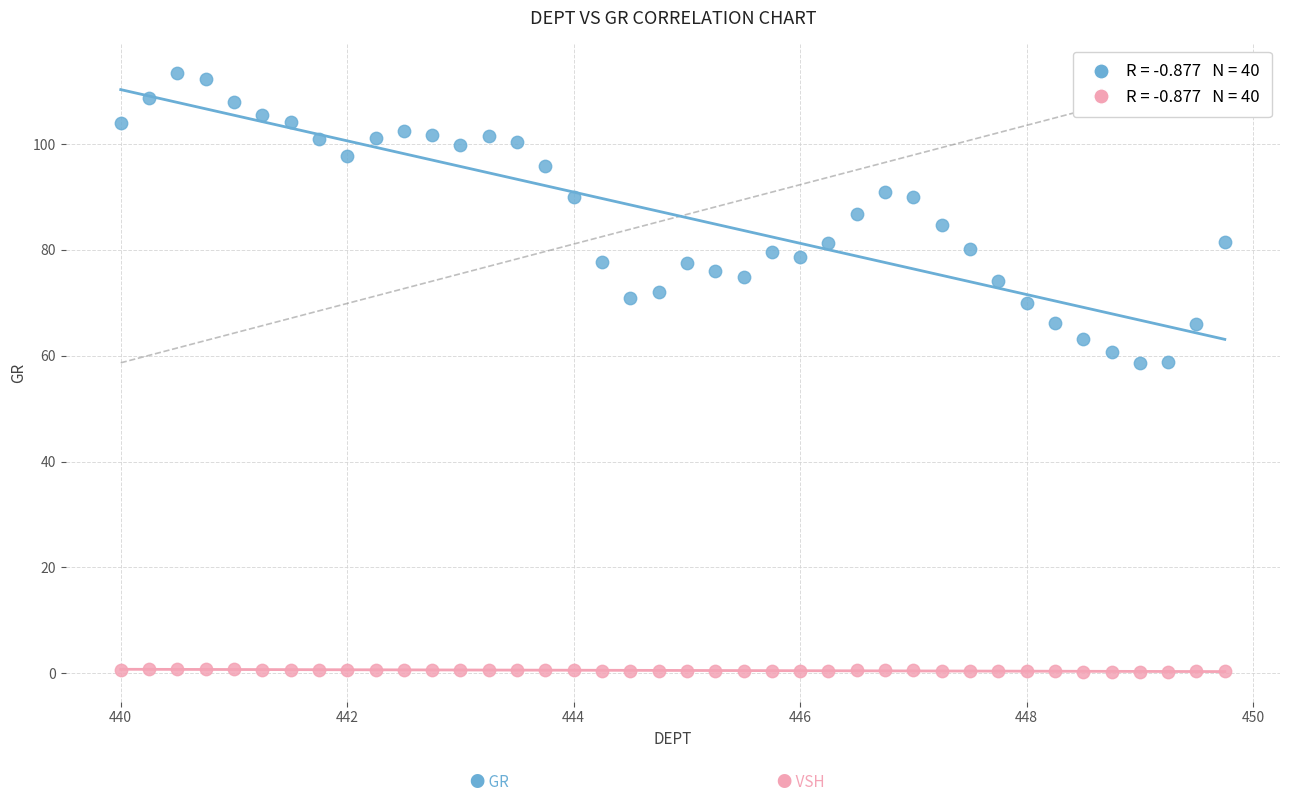

Across all data points, what is the range of X values (max minus min)?

9.8